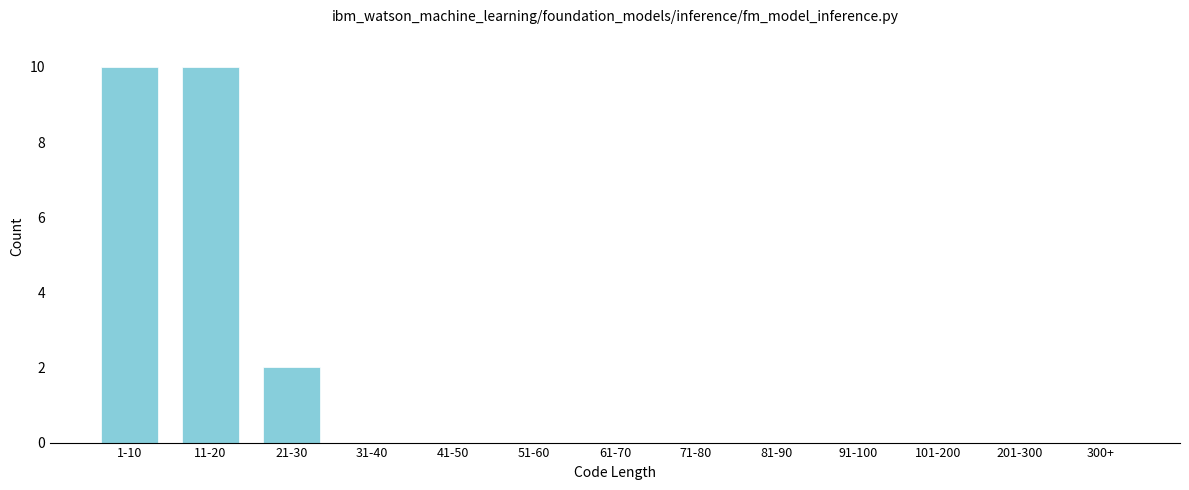

Reading left to right, extract all data points from this chart.

1-10=10	11-20=10	21-30=2	31-40=0	41-50=0	51-60=0	61-70=0	71-80=0	81-90=0	91-100=0	101-200=0	201-300=0	300+=0